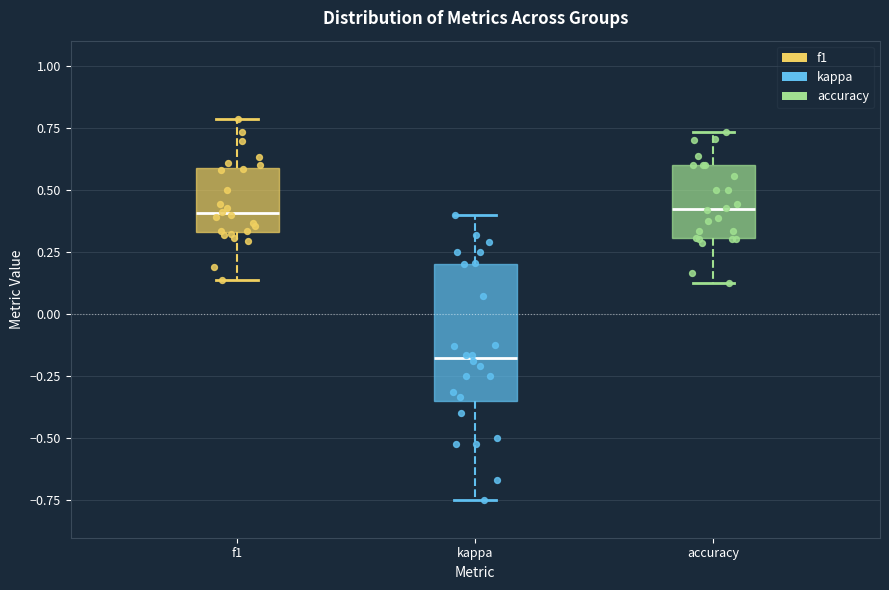

Reading left to right, transcribe this box plot: for each box, give where its median line is, the range the box spans, and where its two whiskers end, as read against the y-axis. The values are not printed on the chart, so give them approximately, as read against the axis.

f1: median 0.40, box 0.35 to 0.60, whiskers 0.15 to 0.80
kappa: median -0.20, box -0.35 to 0.20, whiskers -0.75 to 0.40
accuracy: median 0.40, box 0.30 to 0.60, whiskers 0.15 to 0.75